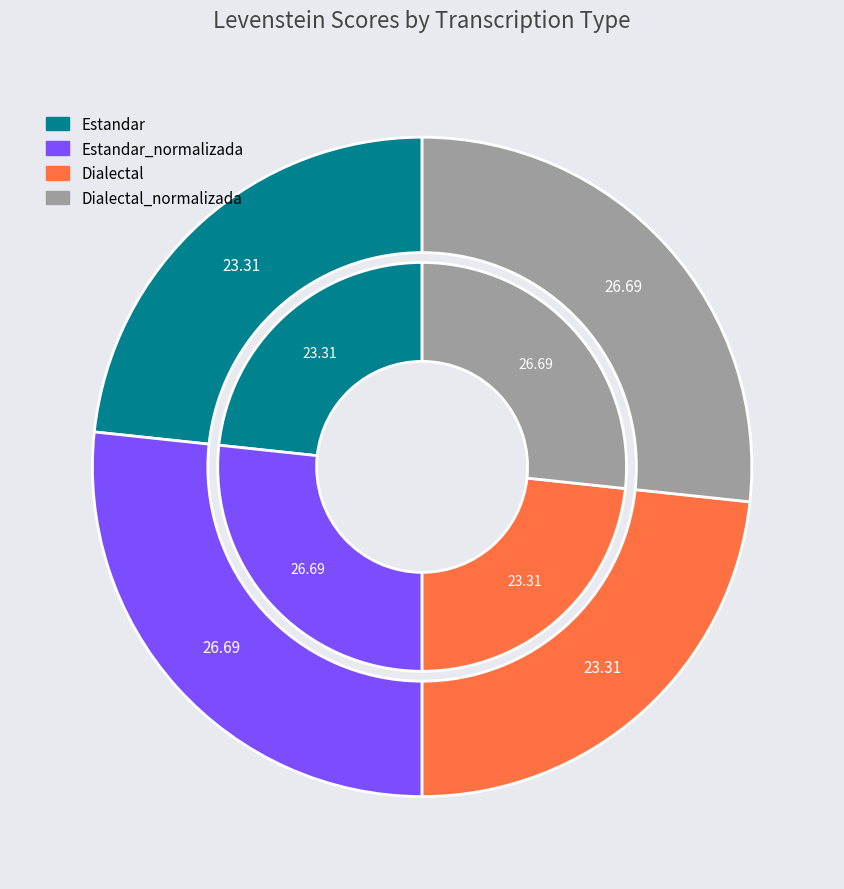

Count the number of slices in the pie.

4